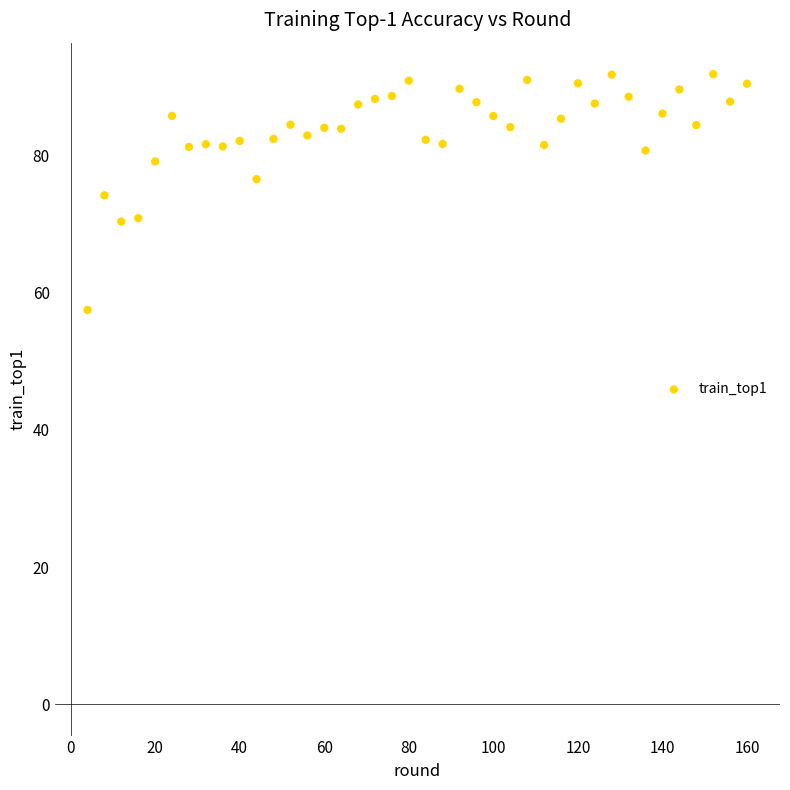

What is the range of Y values (max minus min)?

34.4